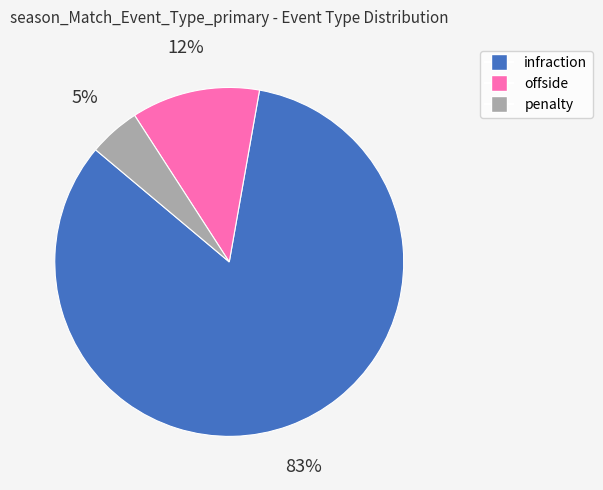

True or false: penalty accounts for 5% of the total.

True